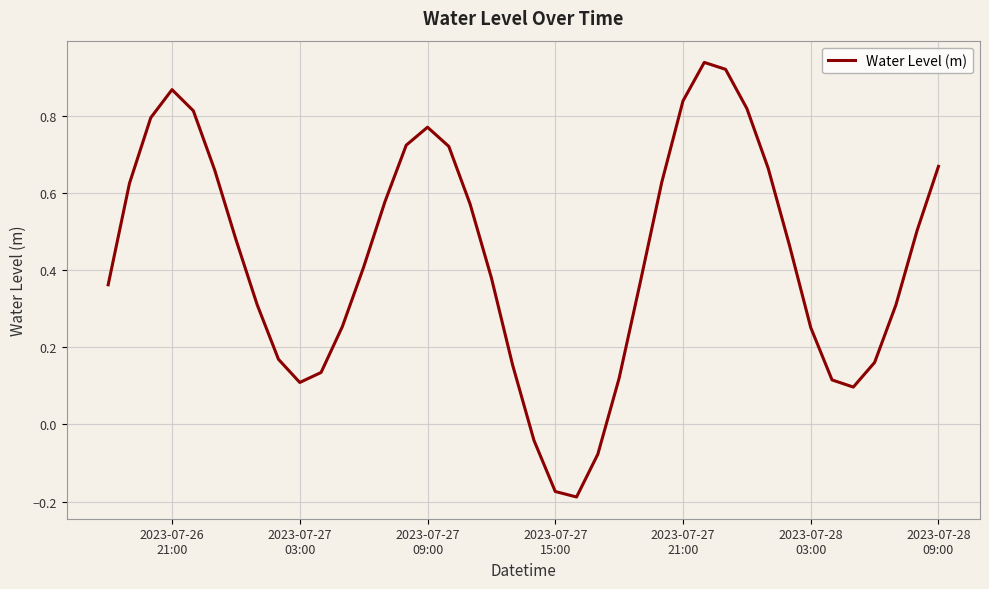

What is the difference between the maximum and minimum values?

1.1